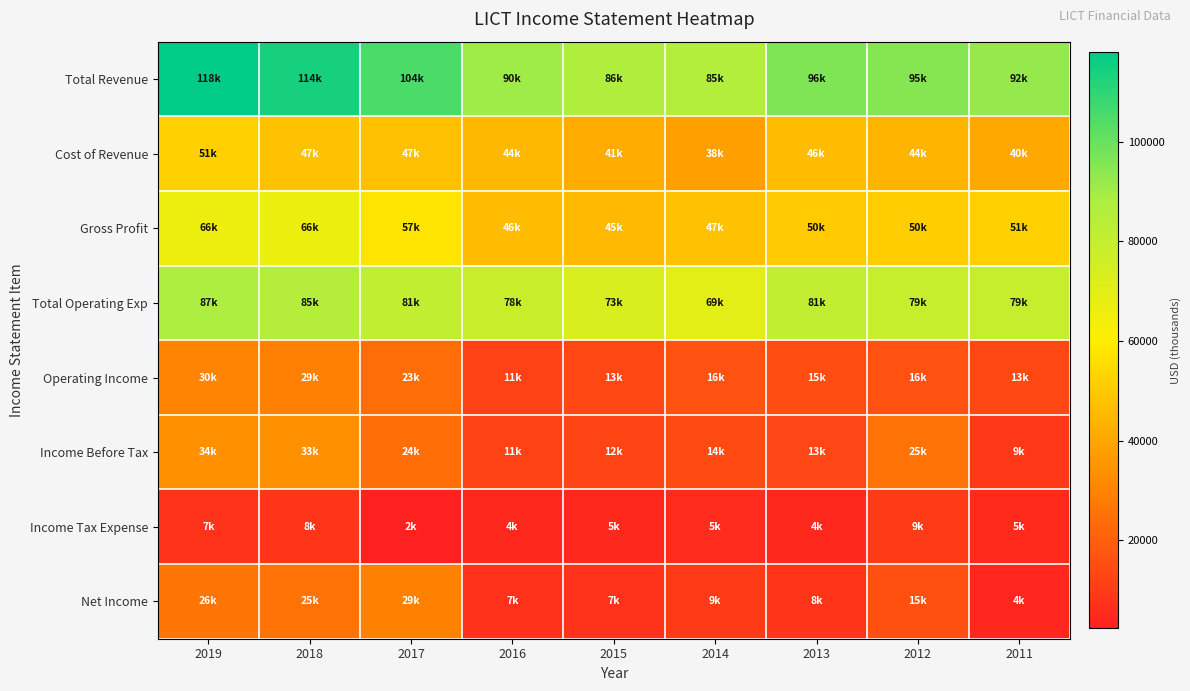

Which has a higher value, 2013 or 2011?

2013